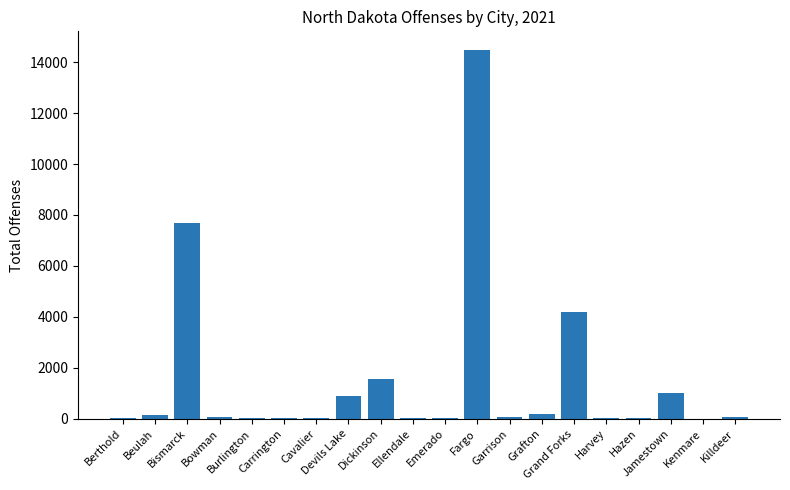

What is the label of the 16th bar from the right?

Burlington